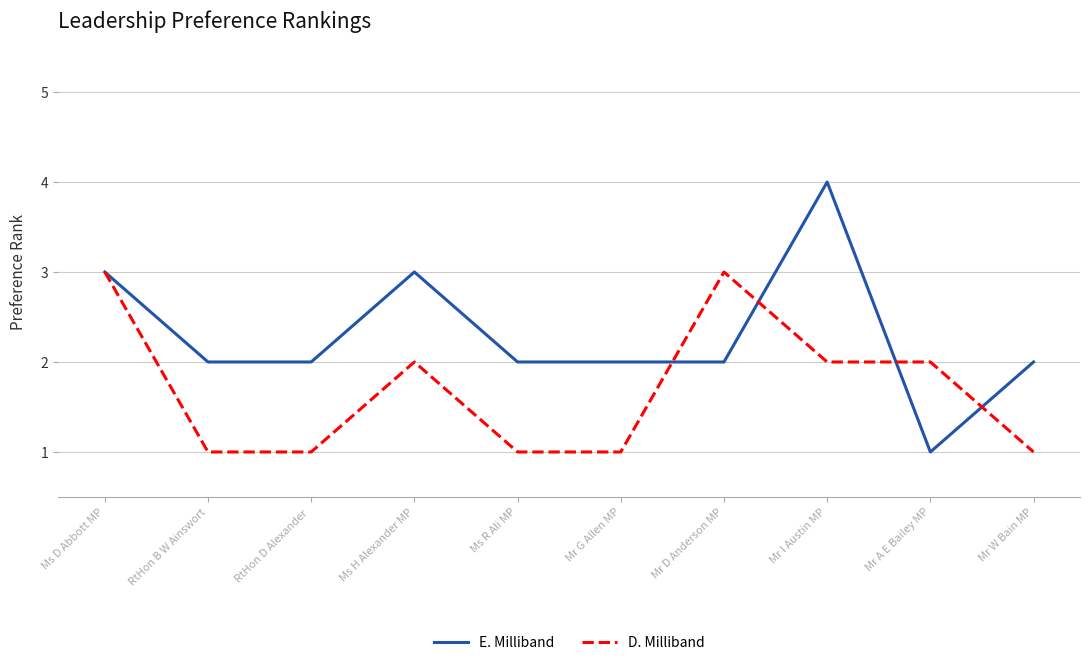

List the series in order of their peak value, highest first.

E. Milliband, D. Milliband